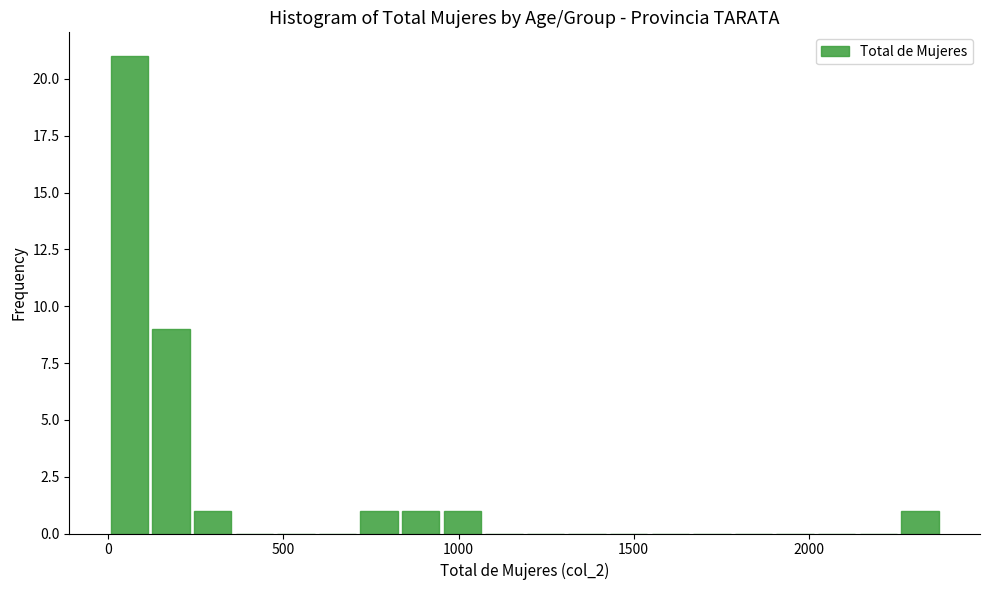

Read against the x-axis, roughly where is the centre of the tallest bar?

50